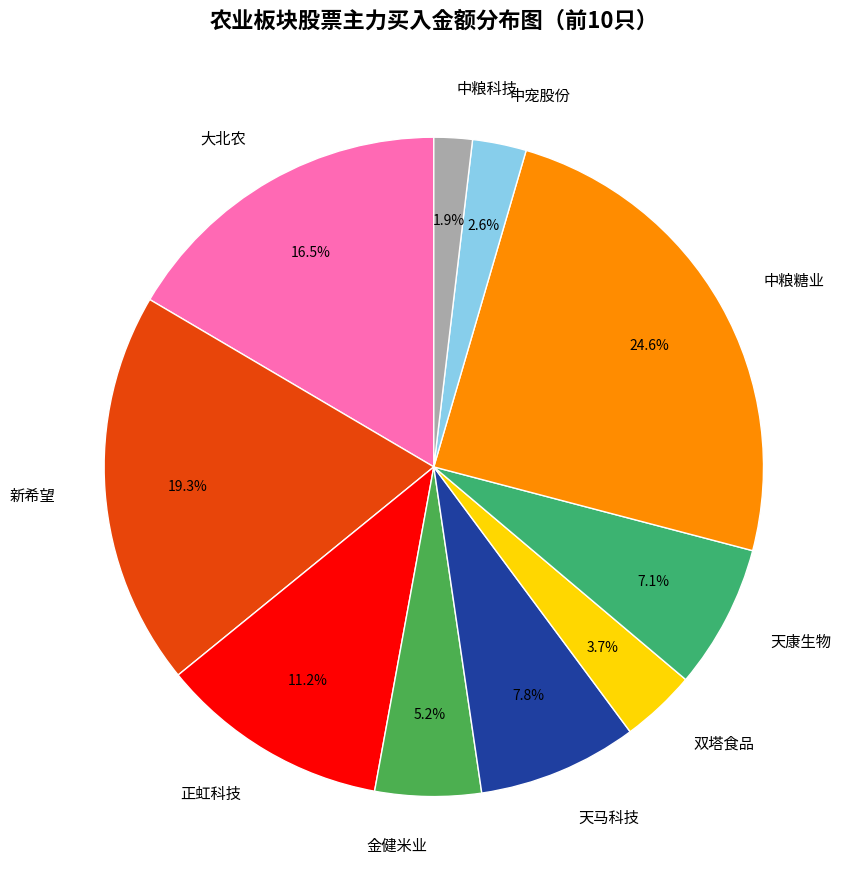

To the nearest percent, what portion does 中粮糖业 represent?

25%